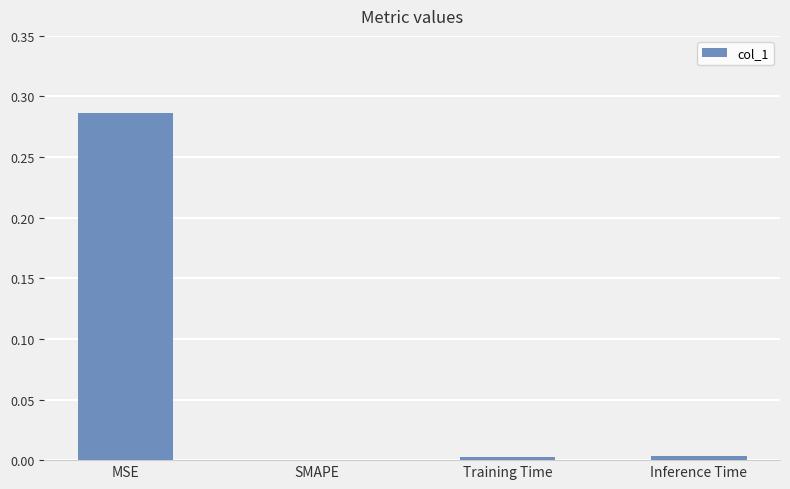

The value at MSE is 0.1. True or false?

False